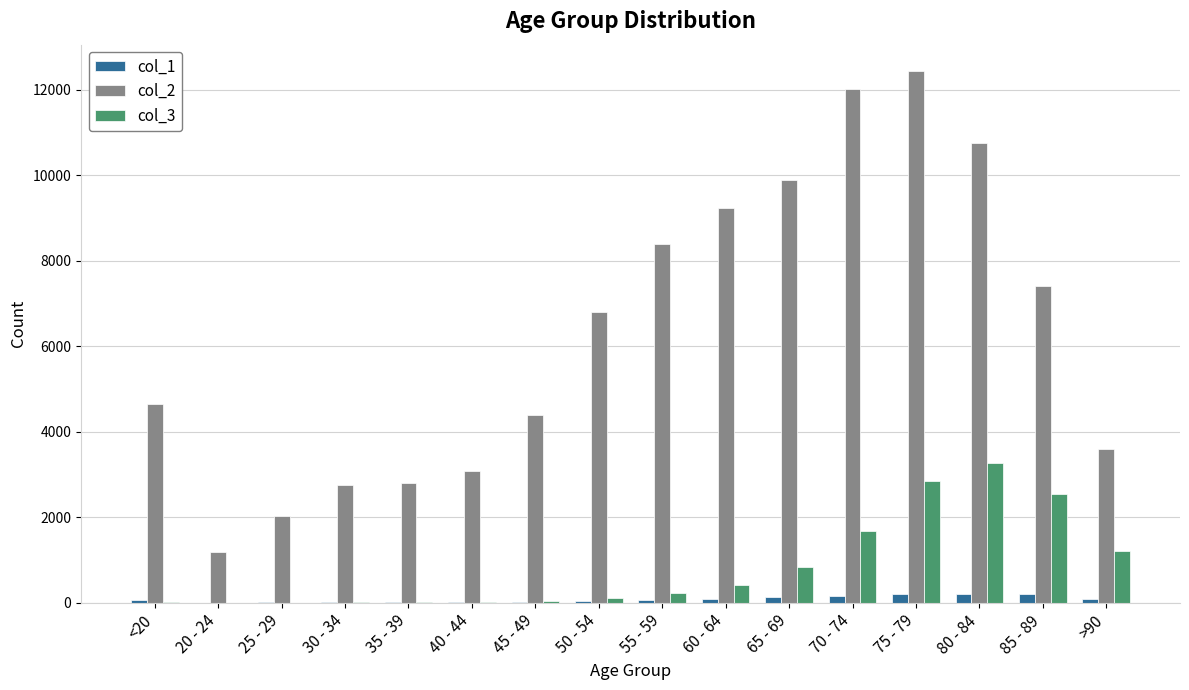

Which series has the largest total across all categories?

col_2